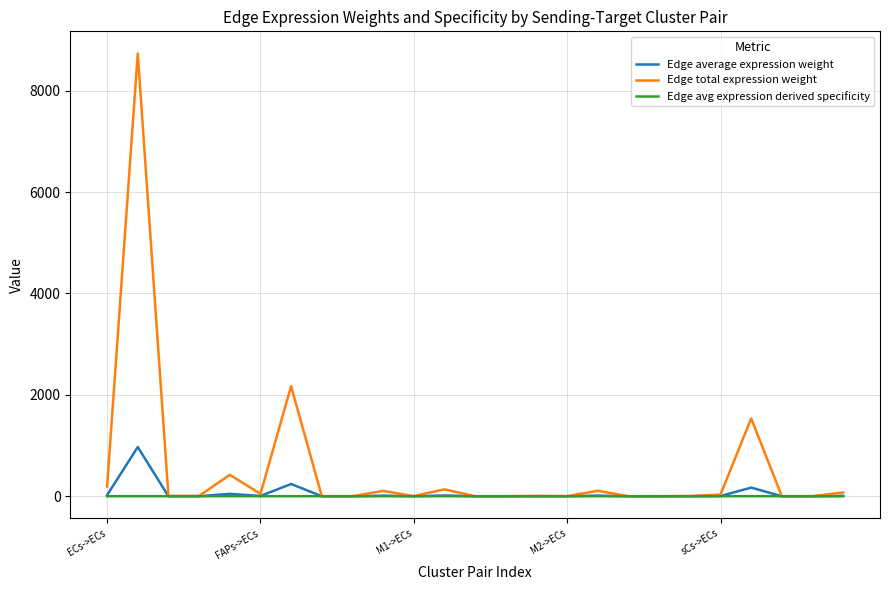

Which series has the largest total across all categories?

Edge total expression weight